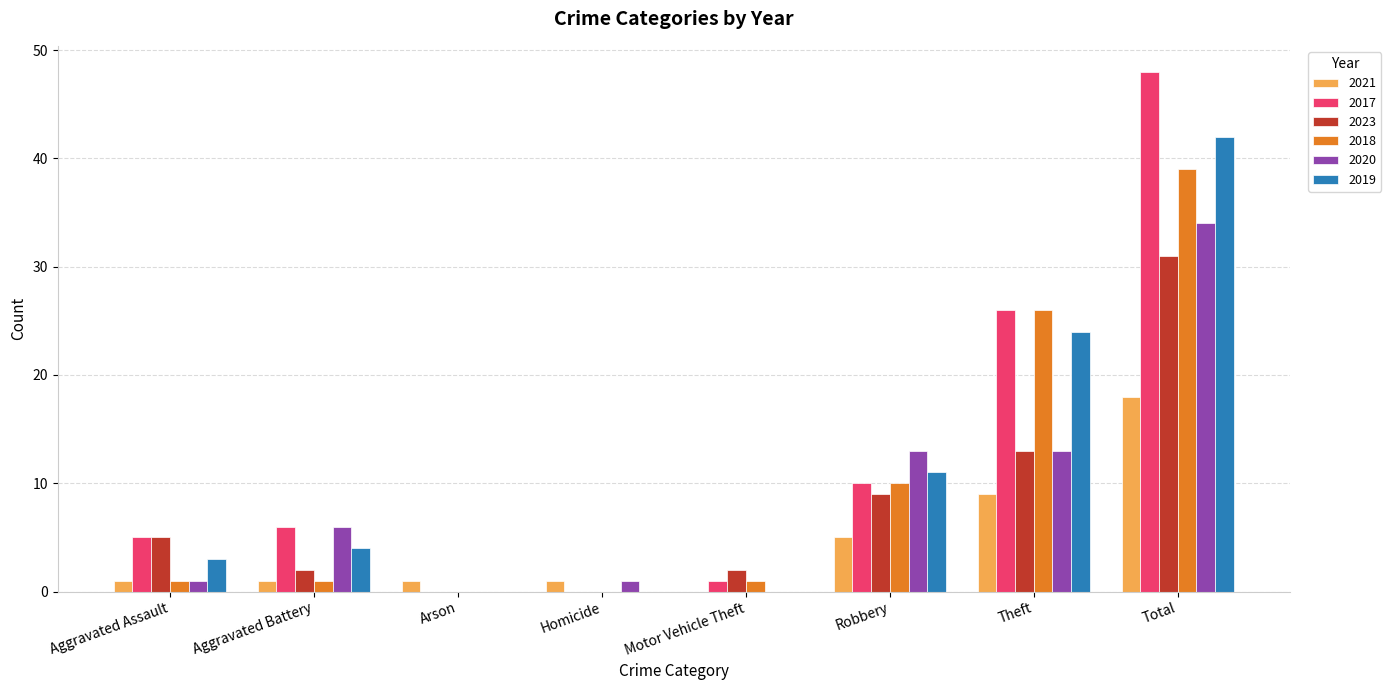

Reading right to left, extract all data points from this chart.

2021: Total=18	Theft=9	Robbery=5	Motor Vehicle Theft=0	Homicide=1	Arson=1	Aggravated Battery=1	Aggravated Assault=1
2017: Total=48	Theft=26	Robbery=10	Motor Vehicle Theft=1	Homicide=0	Arson=0	Aggravated Battery=6	Aggravated Assault=5
2023: Total=31	Theft=13	Robbery=9	Motor Vehicle Theft=2	Homicide=0	Arson=0	Aggravated Battery=2	Aggravated Assault=5
2018: Total=39	Theft=26	Robbery=10	Motor Vehicle Theft=1	Homicide=0	Arson=0	Aggravated Battery=1	Aggravated Assault=1
2020: Total=34	Theft=13	Robbery=13	Motor Vehicle Theft=0	Homicide=1	Arson=0	Aggravated Battery=6	Aggravated Assault=1
2019: Total=42	Theft=24	Robbery=11	Motor Vehicle Theft=0	Homicide=0	Arson=0	Aggravated Battery=4	Aggravated Assault=3